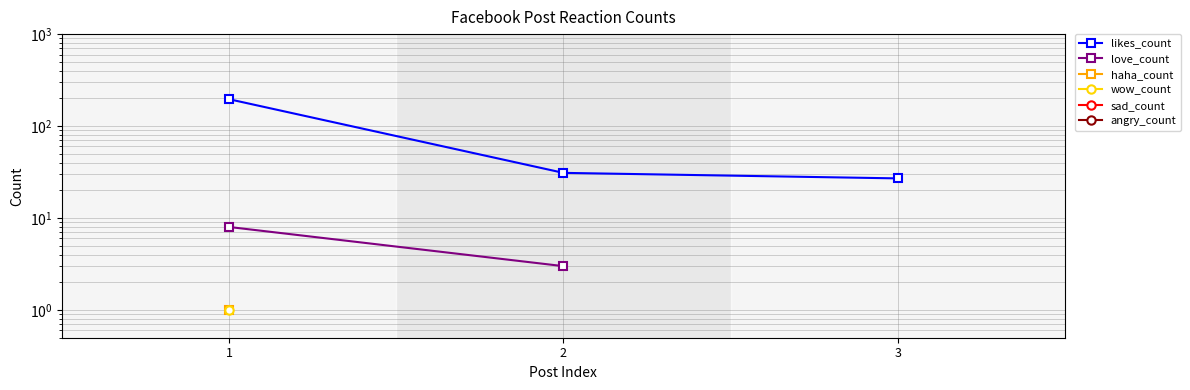

Which series has the largest total across all categories?

likes_count